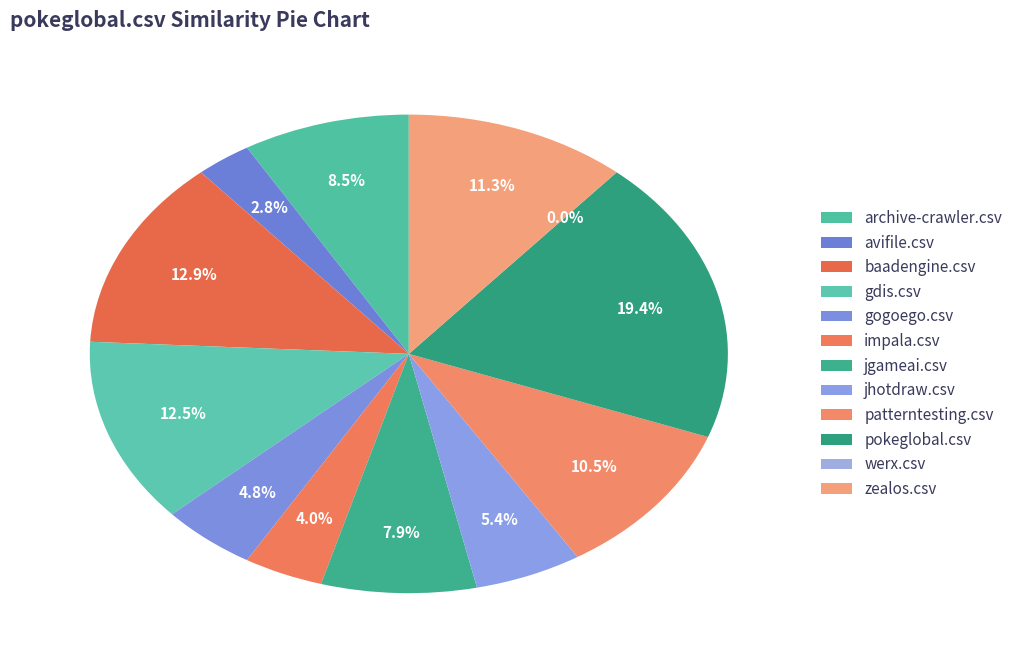

What is the largest slice in the pie chart?

pokeglobal.csv